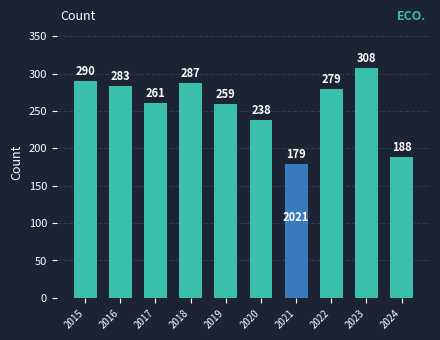

Which label corresponds to the largest value in the chart?

2023